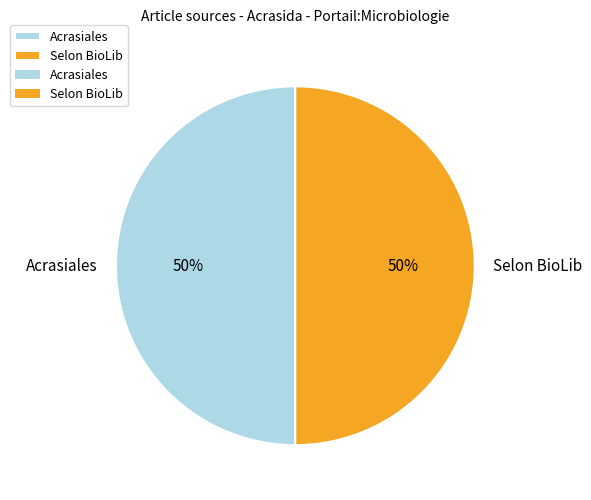

Is it true that Acrasiales is 50% of the pie?

True